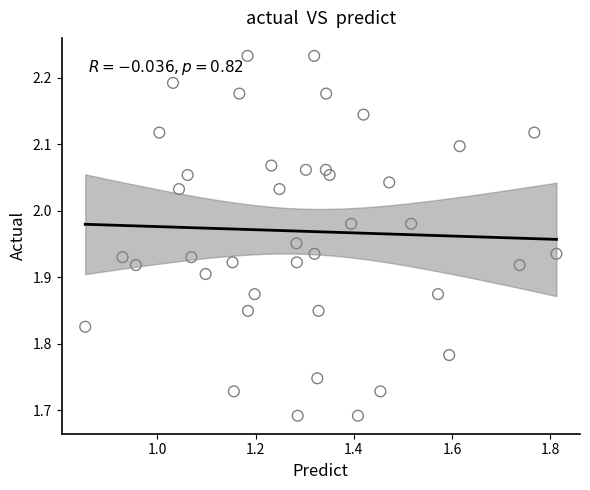

What is the range of Y values (max minus min)?

0.5